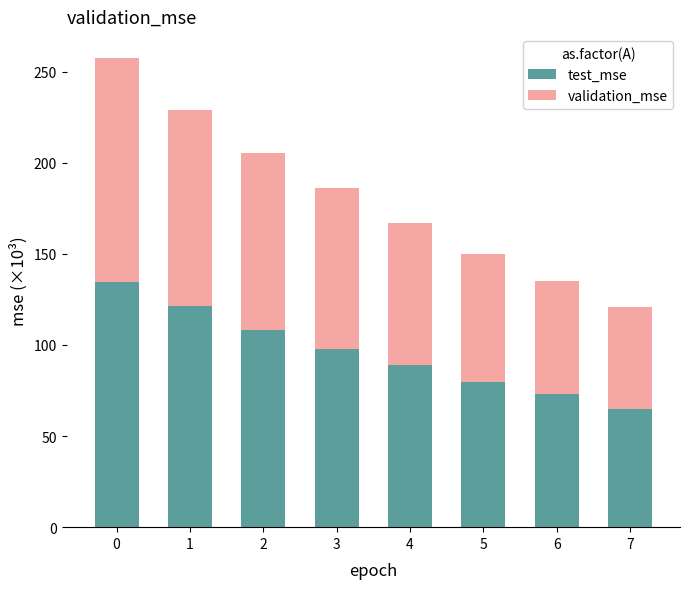

What is the difference between the maximum and minimum values in the test_mse series?

69.5